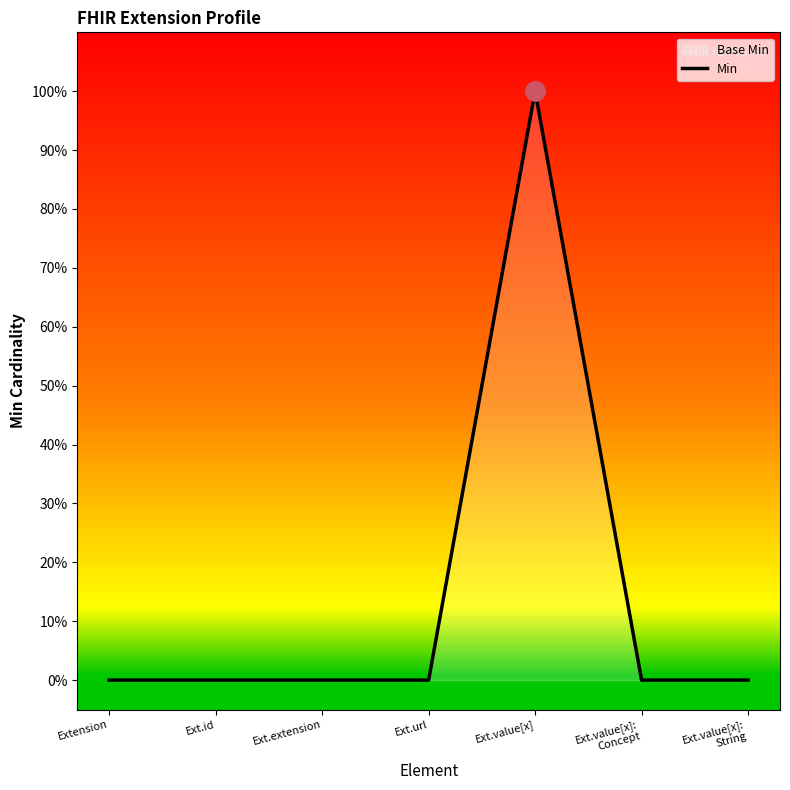

Where is the data nearest to the value 0?

Extension